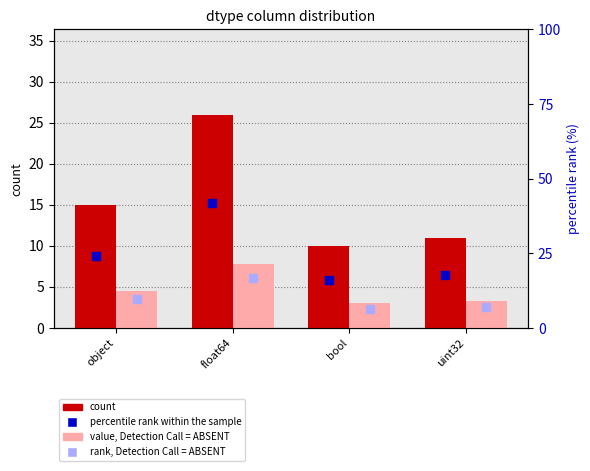

At how many categories does at least one series exceed 24?

2